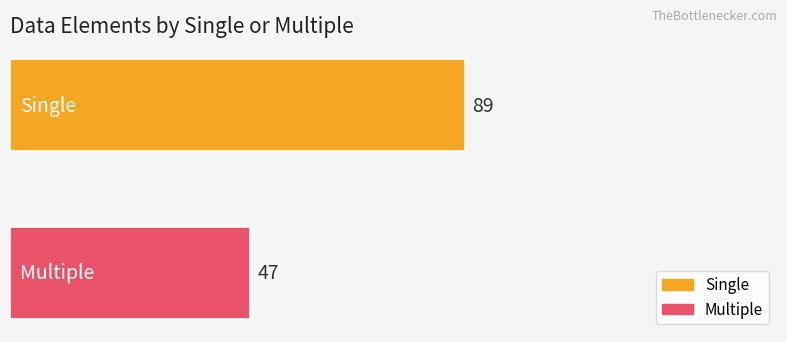

List the series in order of their peak value, highest first.

Single, Multiple